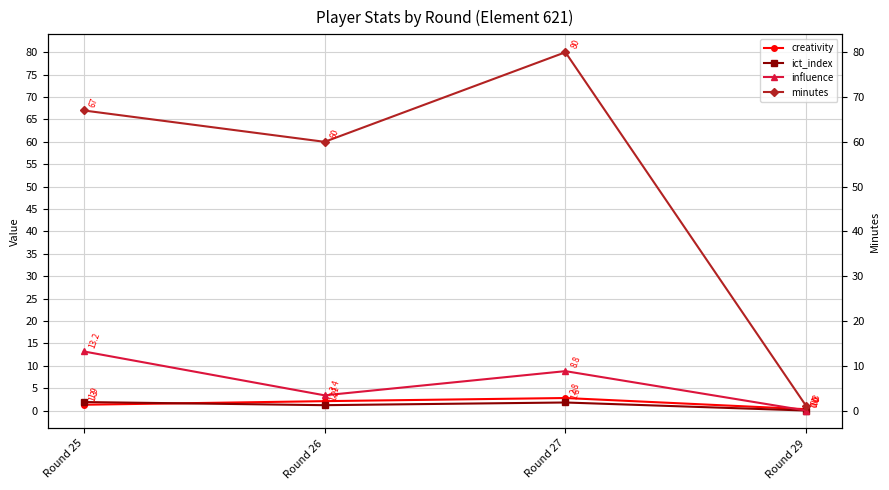

Is this an area chart (filled region under the line)?

No